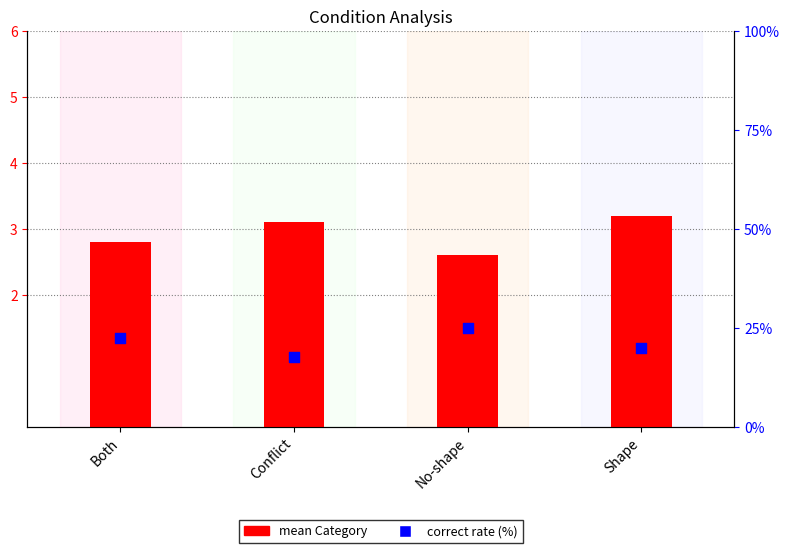

At how many categories does at least one series exceed 13?

4